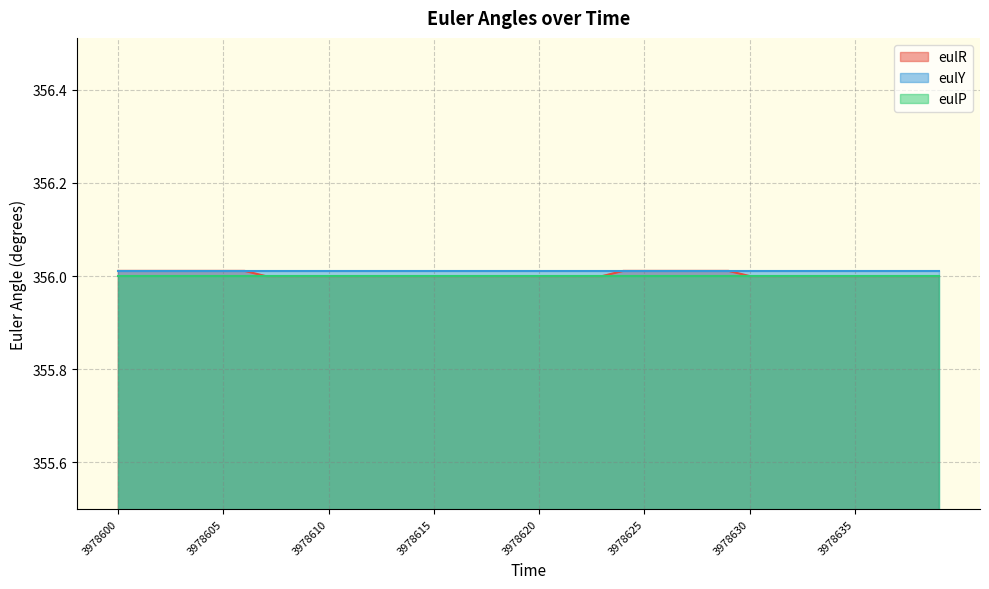

Which series has the largest total across all categories?

eulY